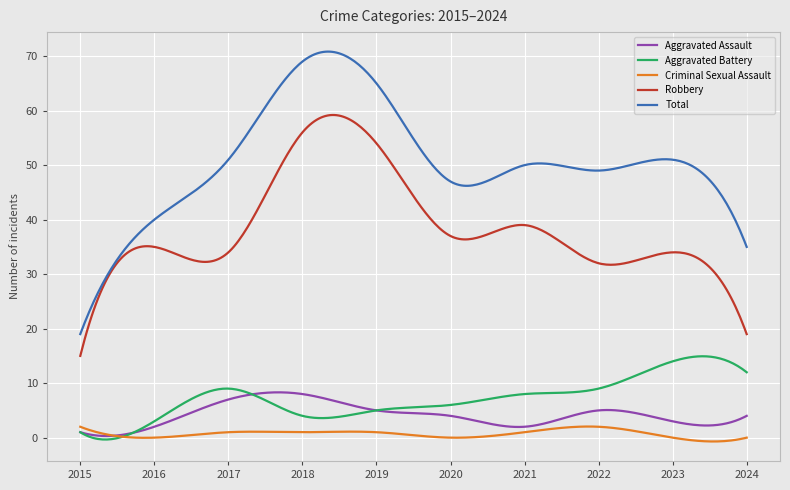

Which series has the largest total across all categories?

Total